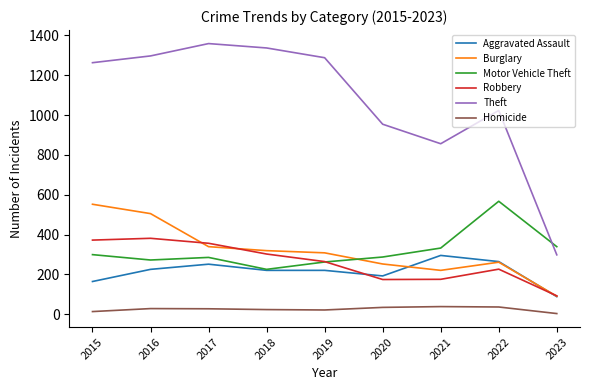

Is this an area chart (filled region under the line)?

No